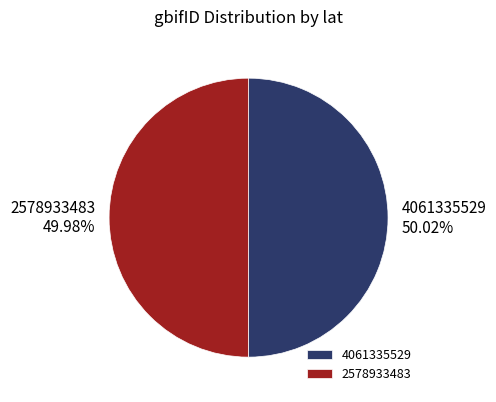

Is there a majority slice in this chart?

Yes